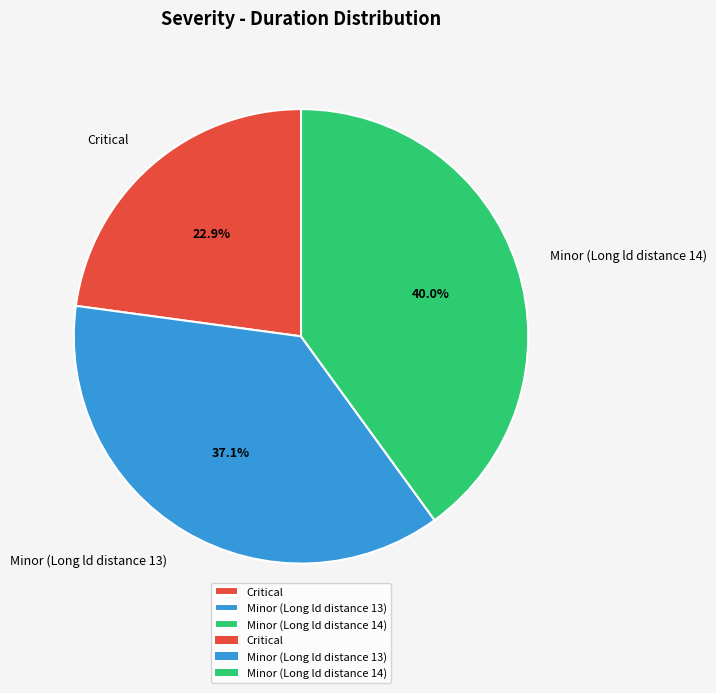

To the nearest percent, what is the average slice percentage?

33%